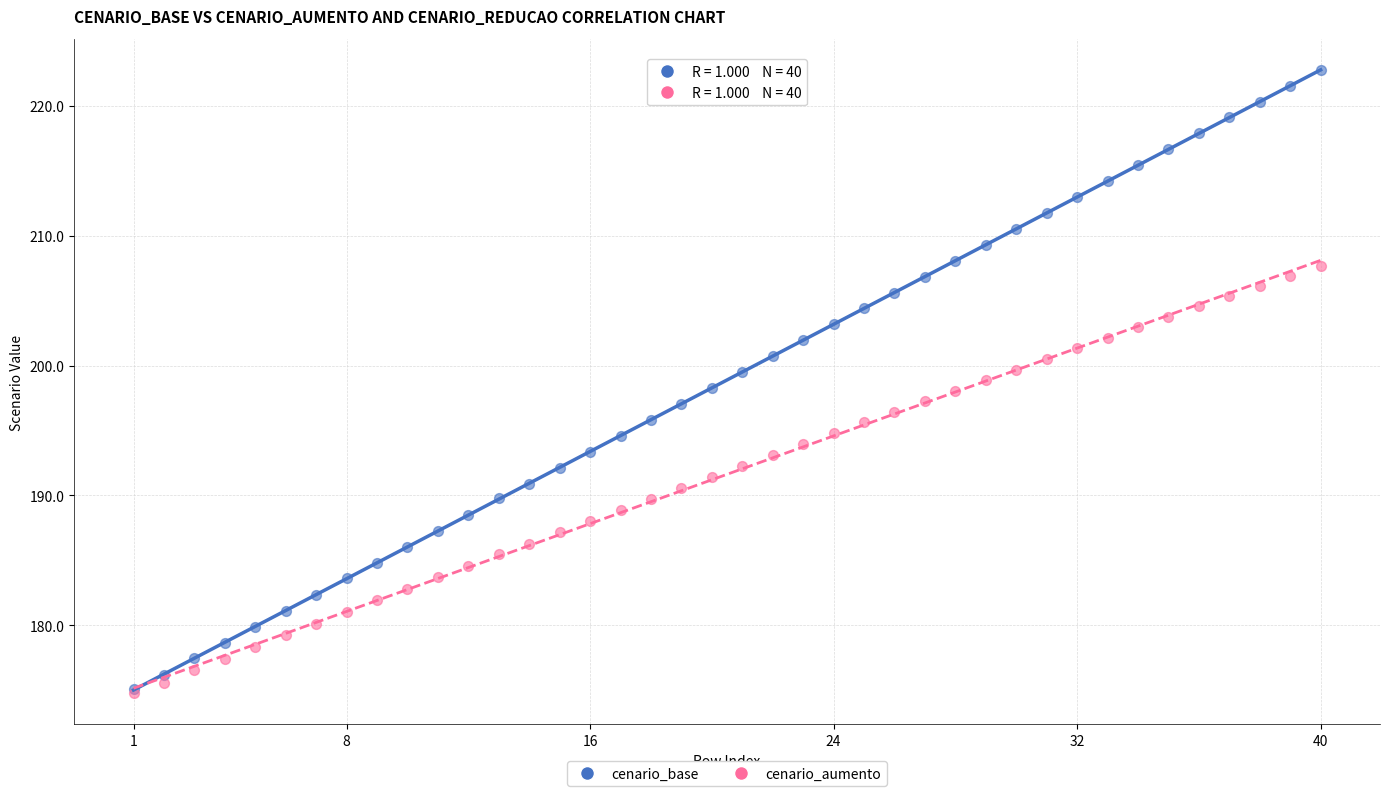

What are all the series names shown in the legend?

cenario_base, cenario_aumento